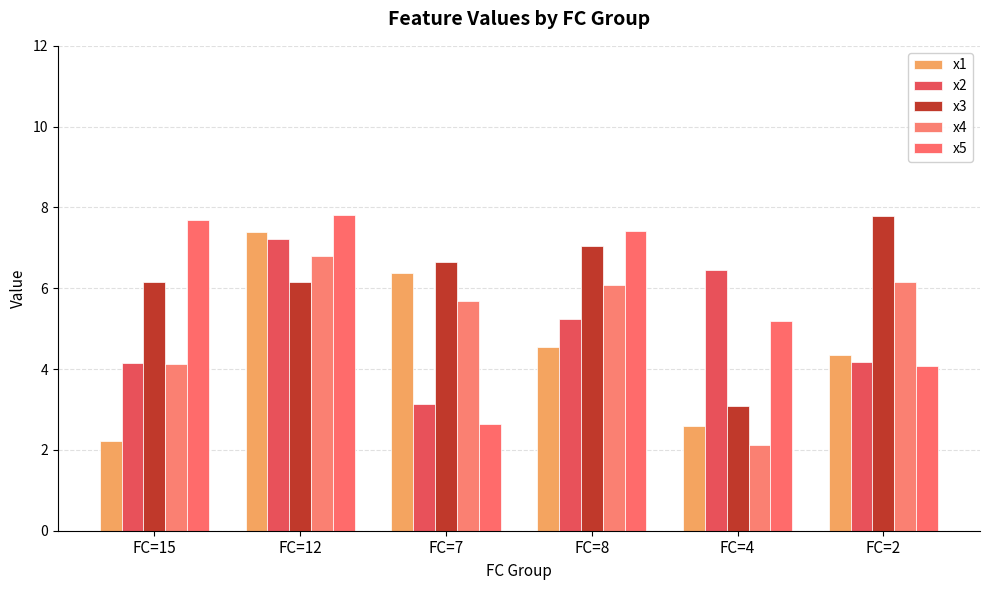

How many data points in x1 are above 4?

4